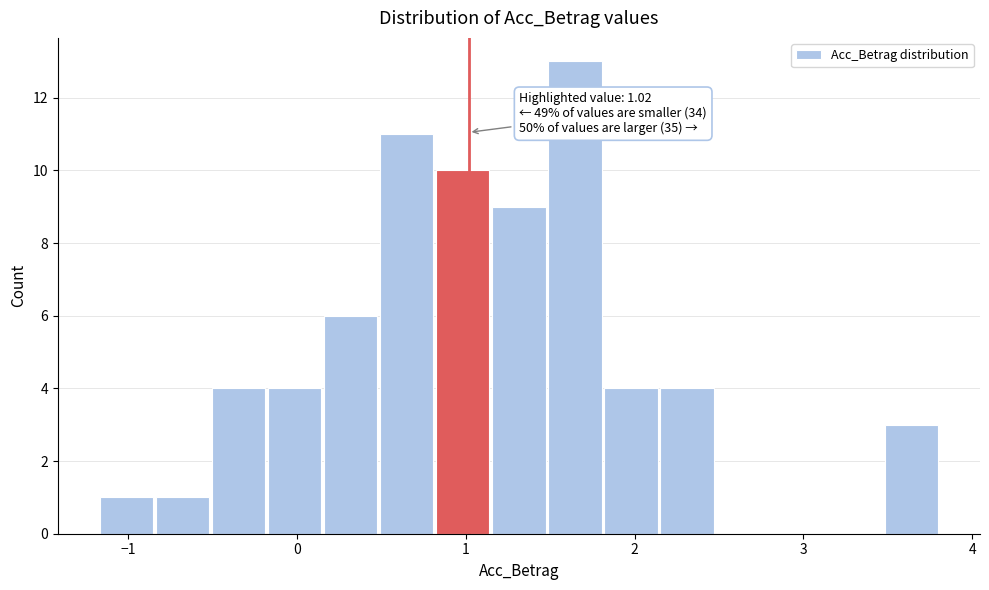

Read against the x-axis, roughly where is the centre of the tallest bar?

1.6